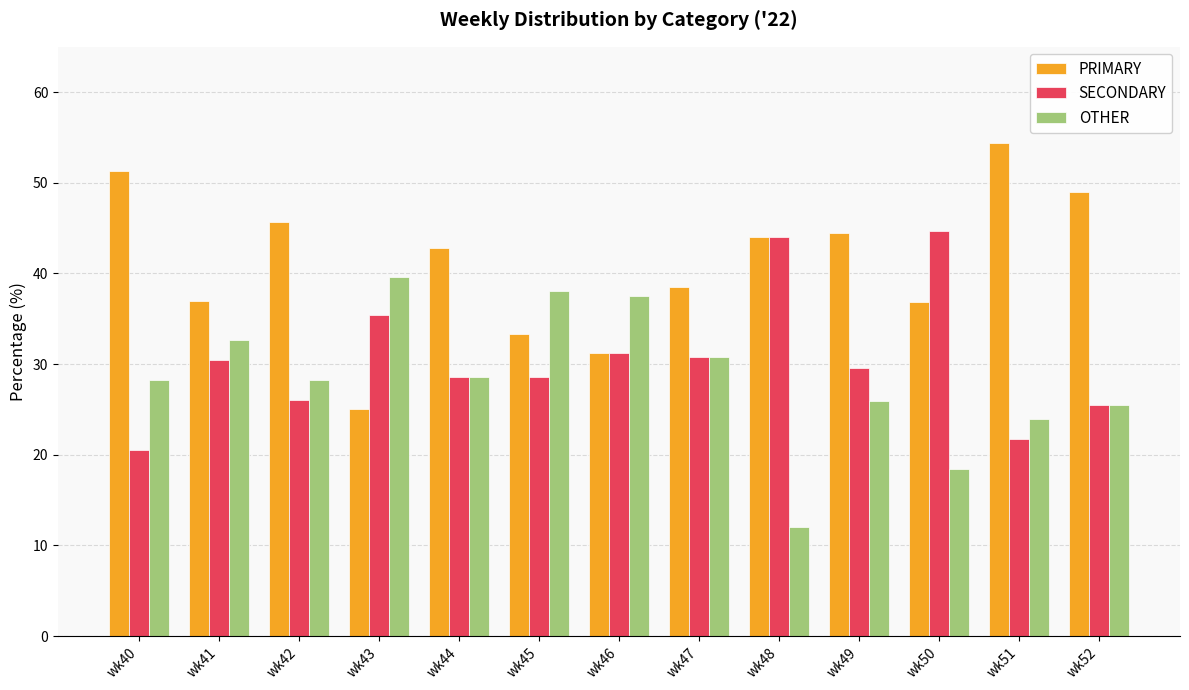

Which series has the largest total across all categories?

PRIMARY